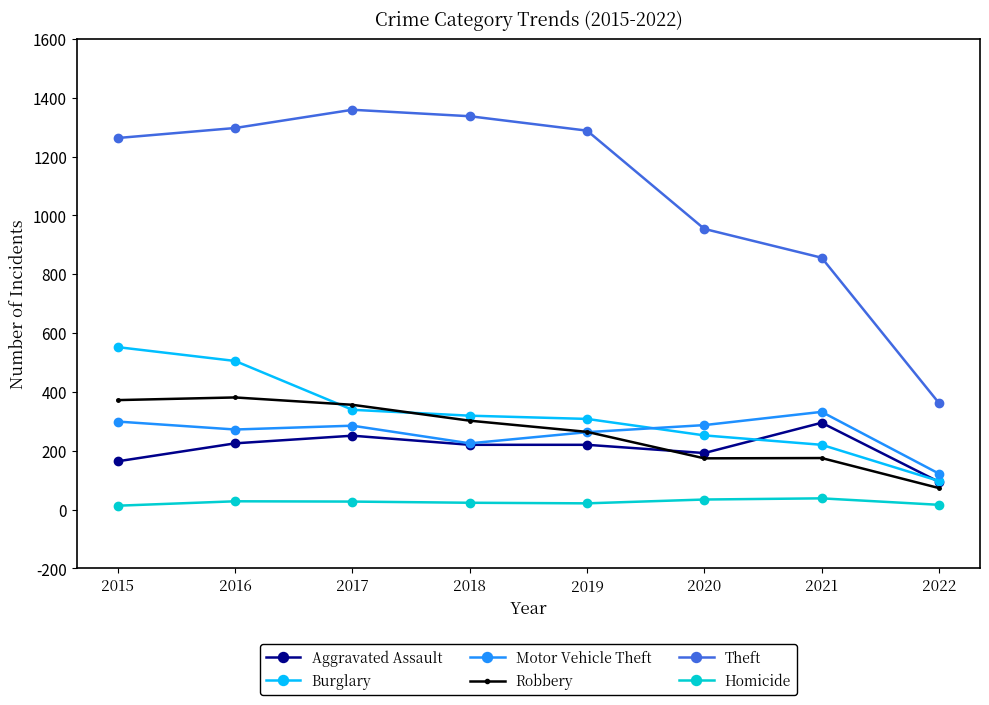

Is the value of Homicide at 2017 greater than the value of Motor Vehicle Theft at 2019?

No